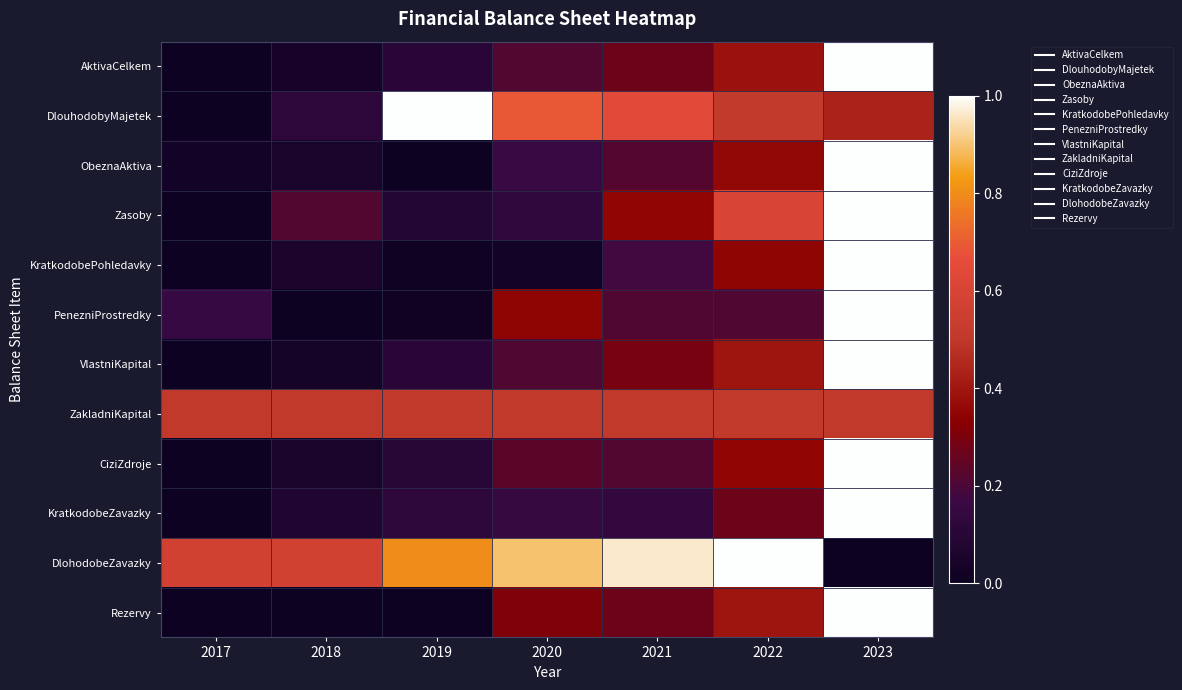

Count the number of data series in this chart.

12